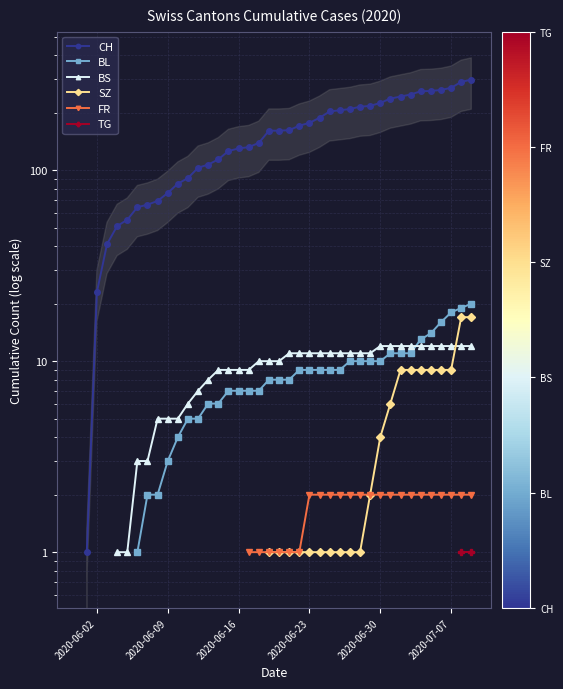

What are all the series names shown in the legend?

CH, BL, BS, SZ, FR, TG